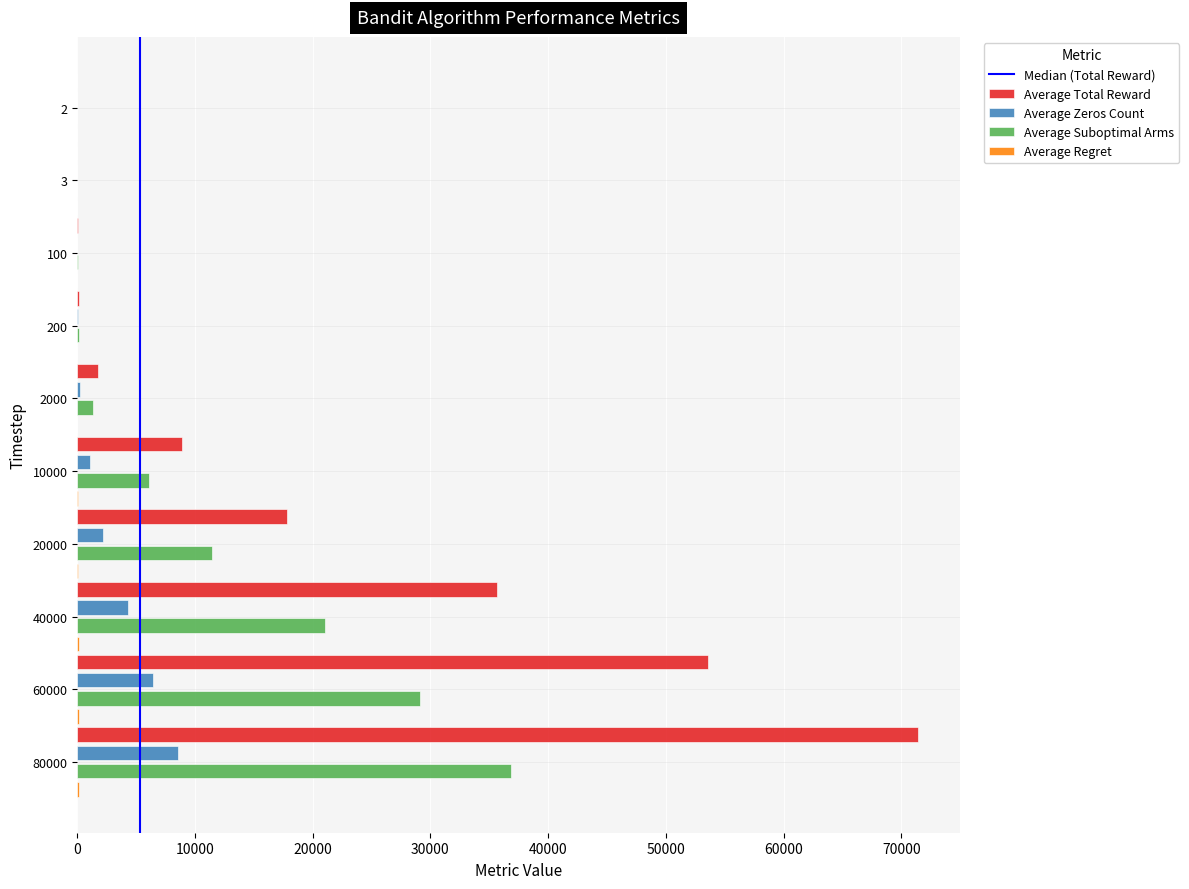

What is the sum of all Average Suboptimal Arms values?

106177.5